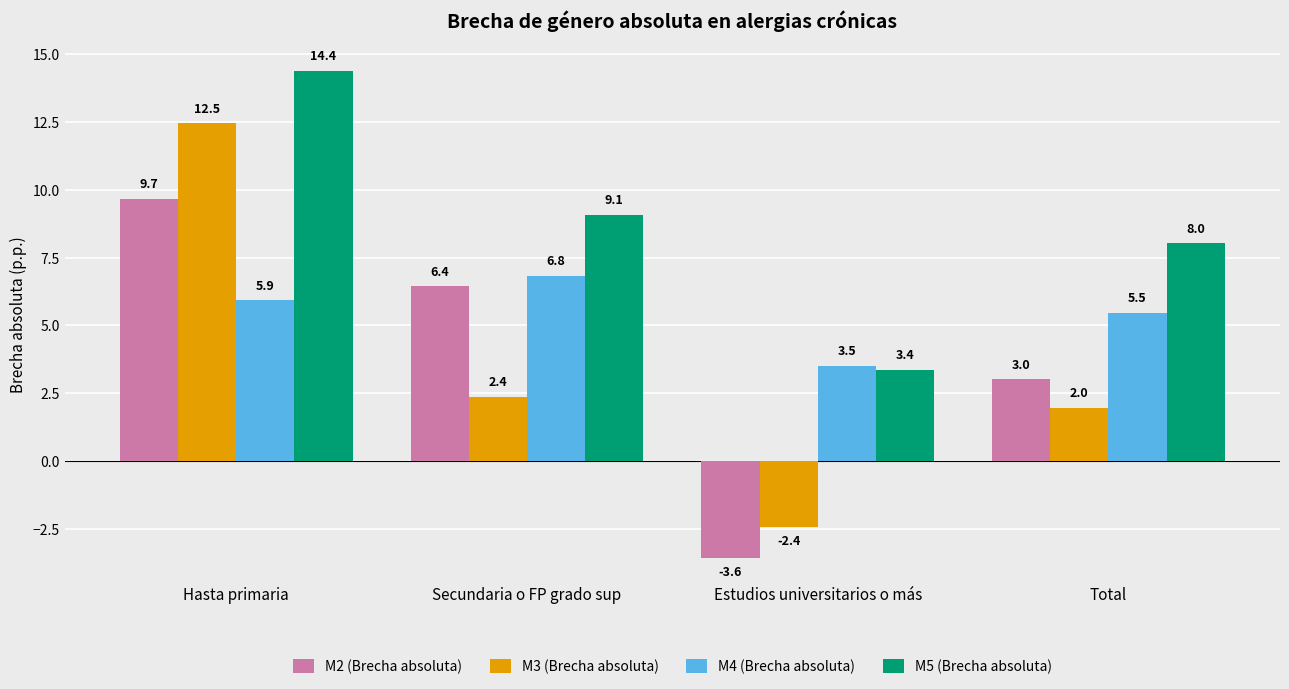

Read the M2 (Brecha absoluta) value at Hasta primaria.

9.7